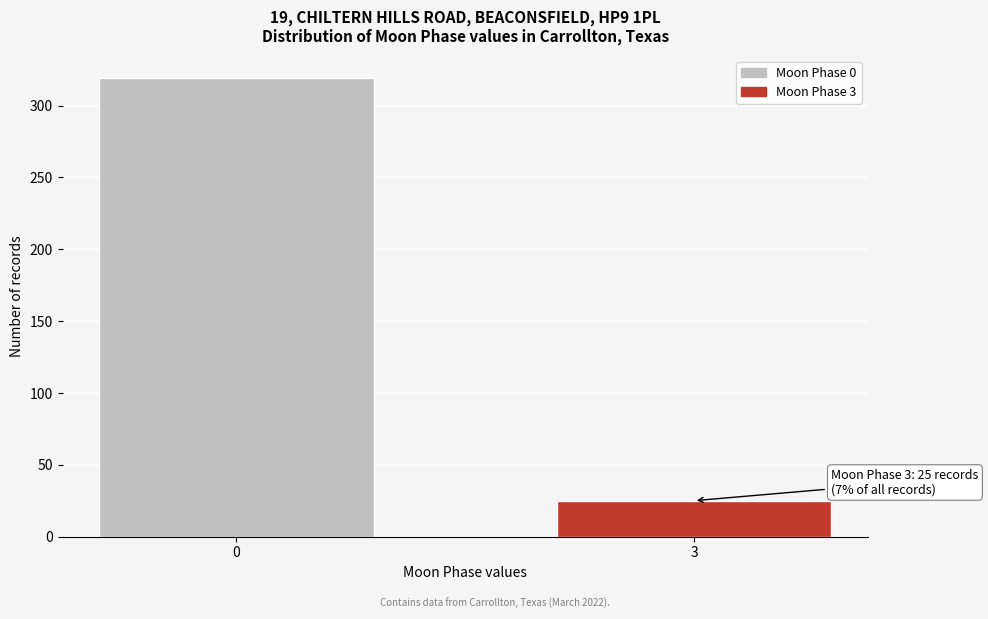

Reading left to right, list all the values displayed in this chart.

319	25